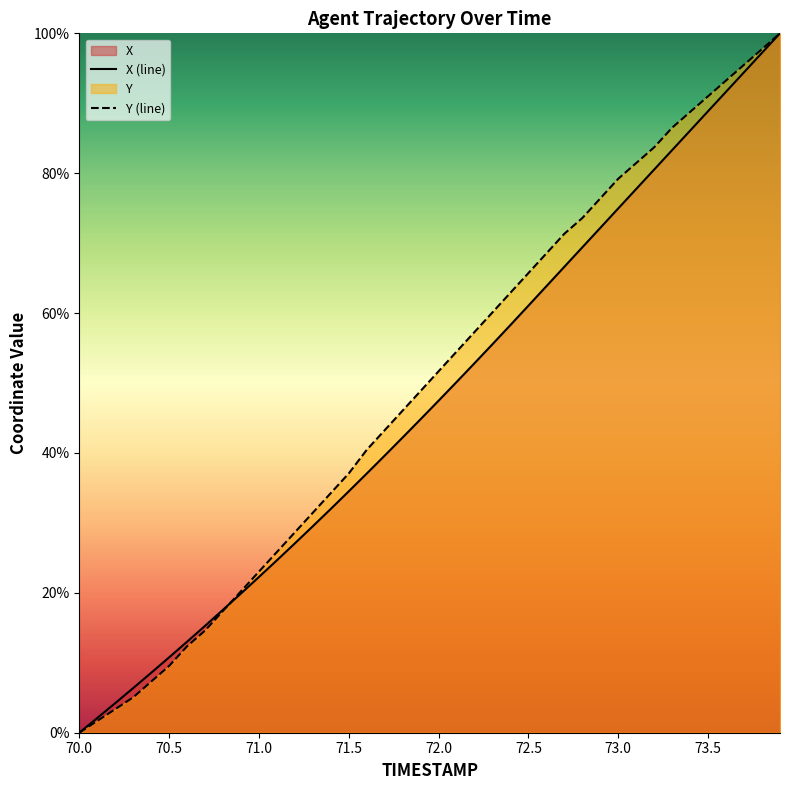

Which series has the largest total across all categories?

Y (line)